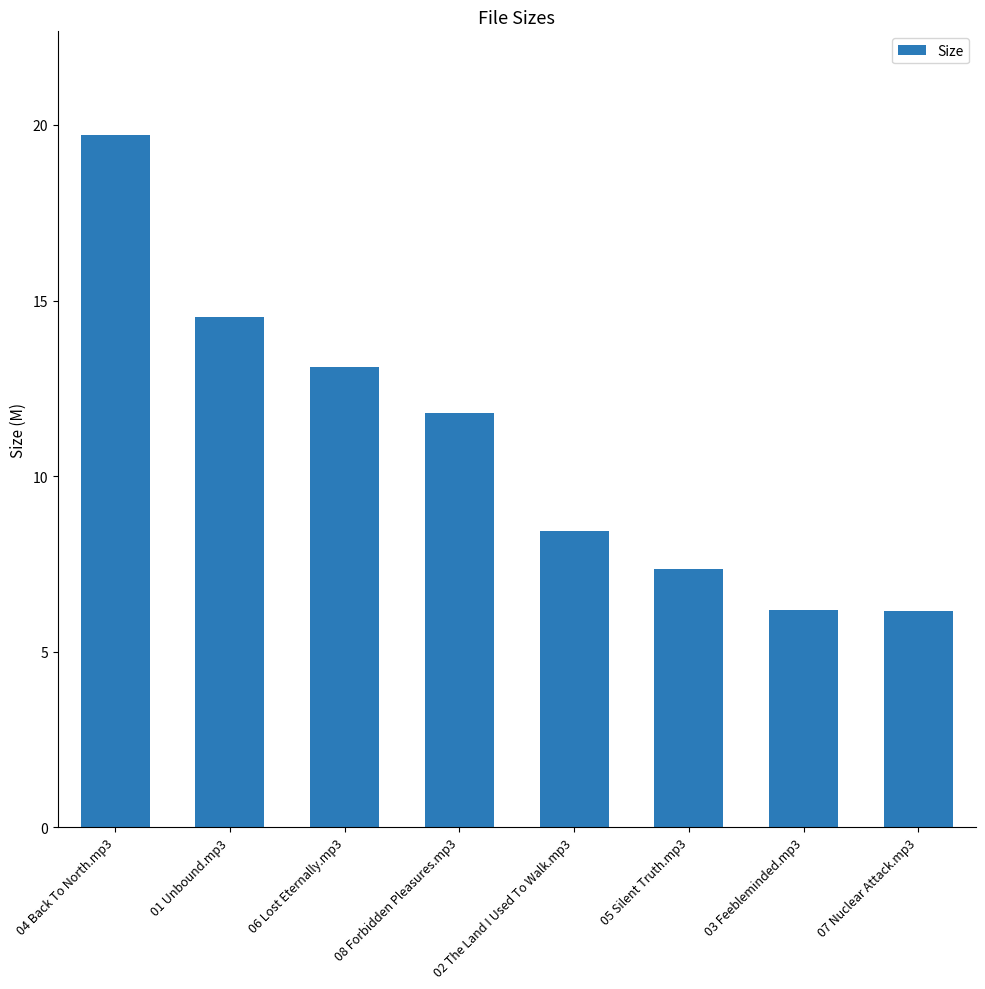

What is the label of the 7th bar from the right?

01 Unbound.mp3